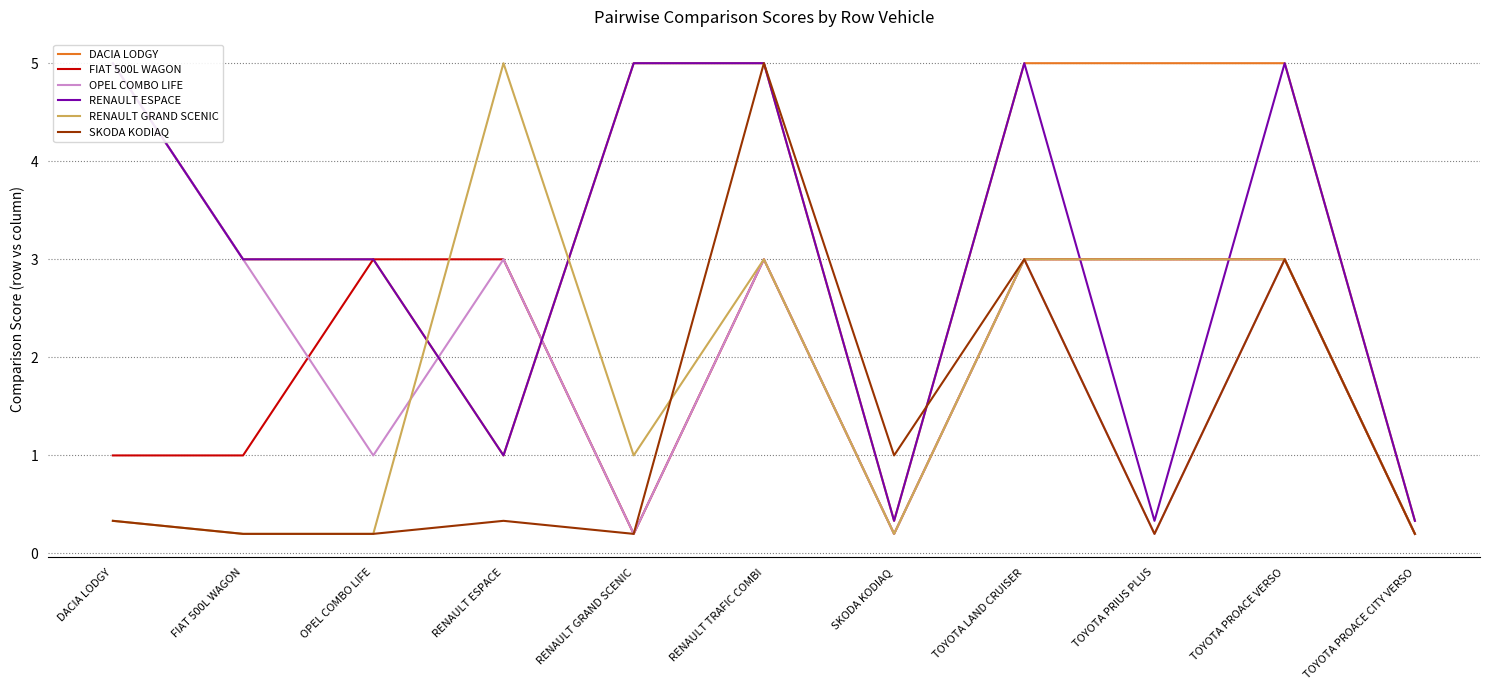

How many lines are shown in the chart?

6